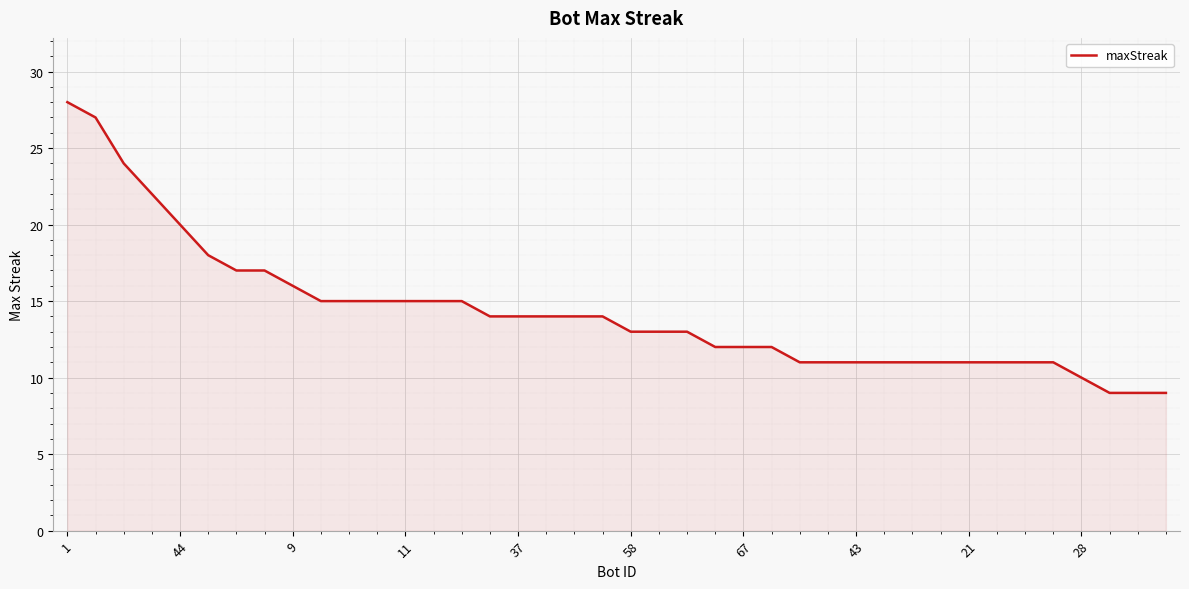

Does the chart display data point markers on the line(s)?

No